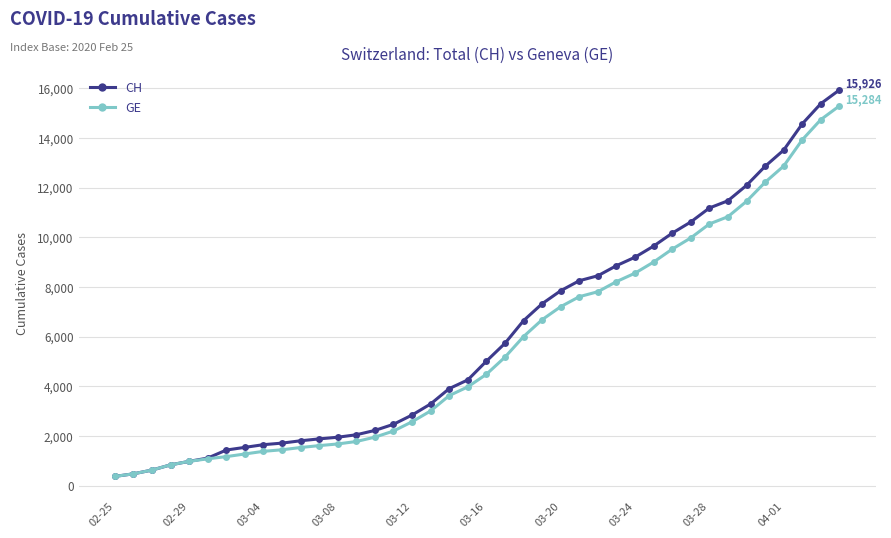

What is the value of the CH point at the 3rd from the left?

630